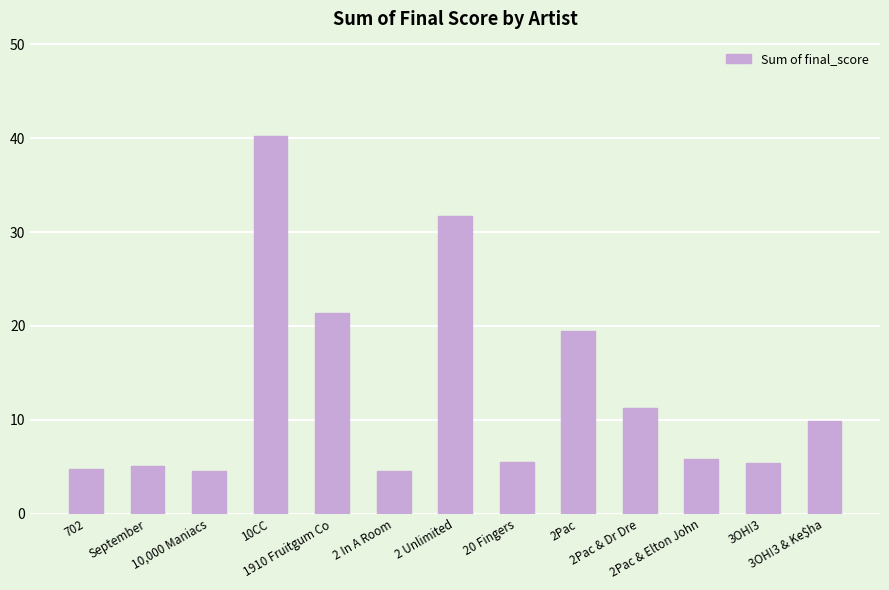

What is the smallest value displayed?

4.5